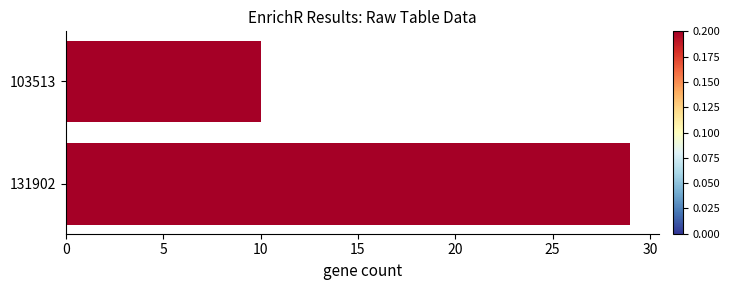

List the labels in order of value, smallest first.

103513, 131902